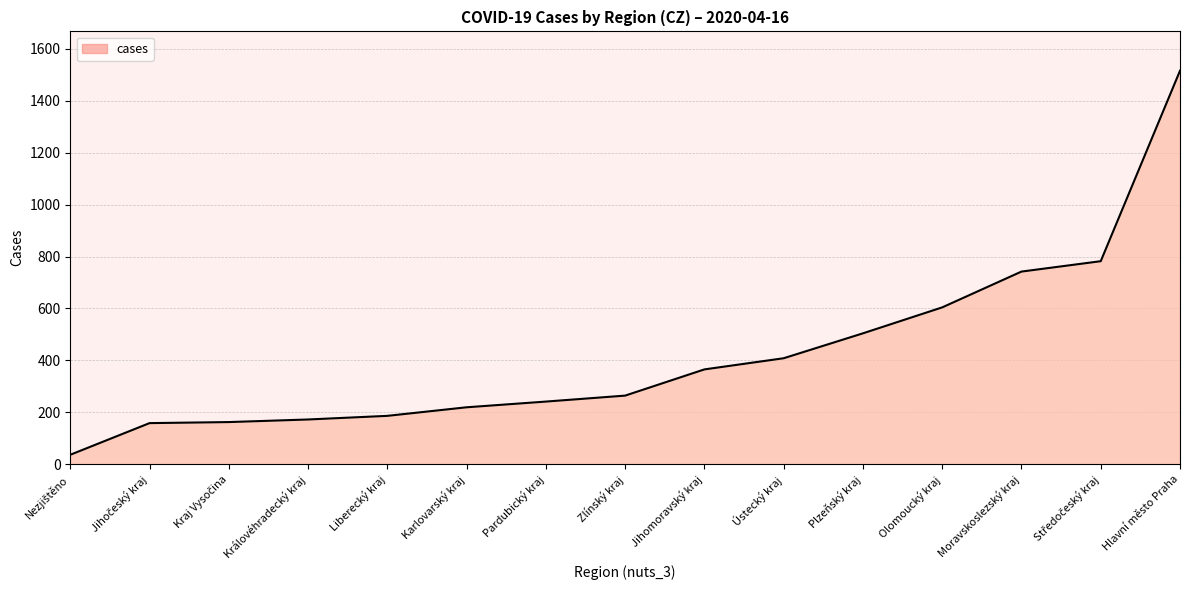

What is the maximum value shown in the chart?

1516